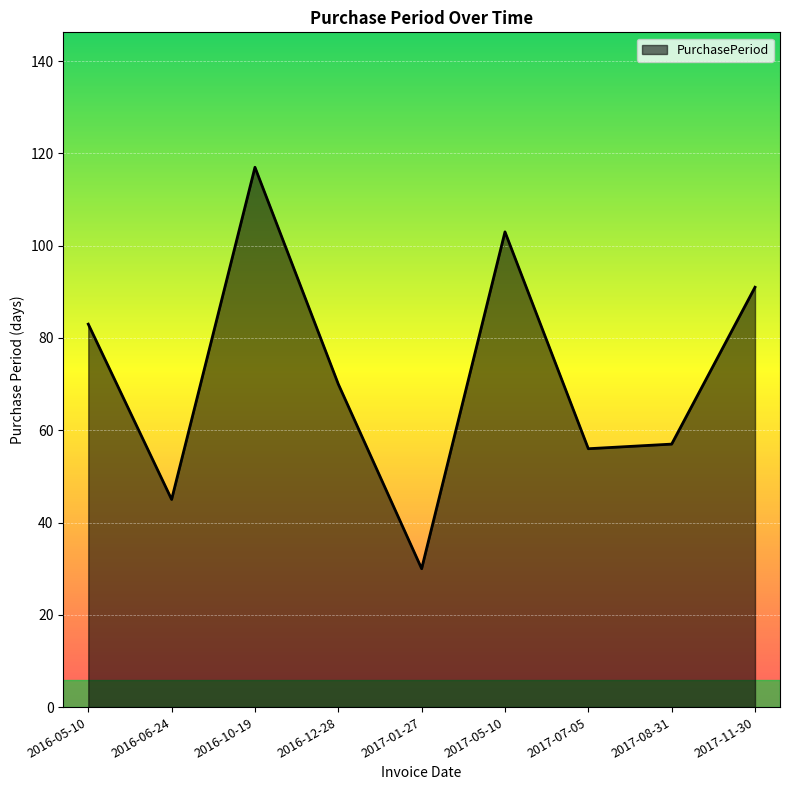

What is the minimum value shown in the chart?

30